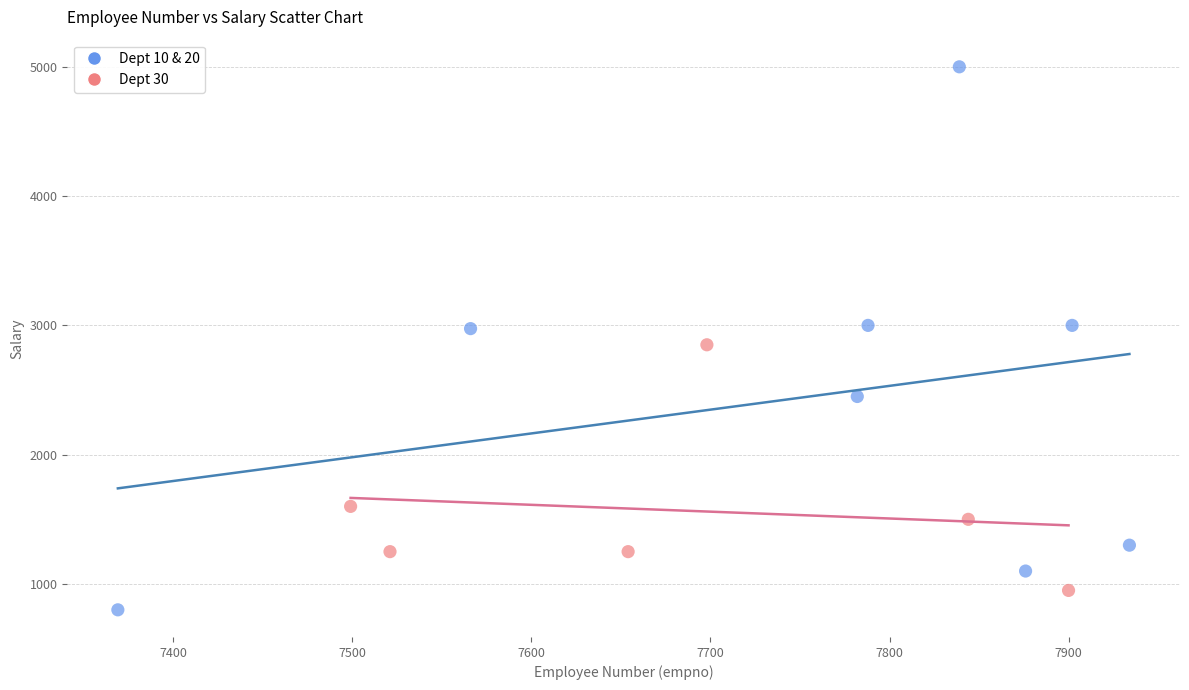

Which series has the largest Y range (max minus min)?

Dept 10 & 20